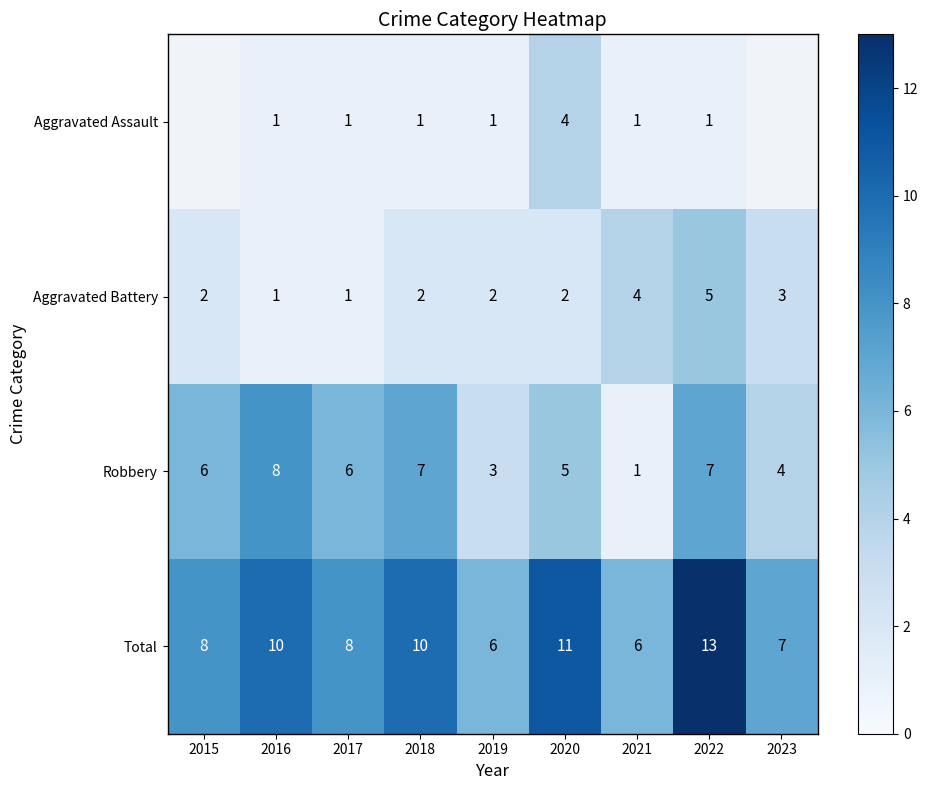

Where is Robbery nearest to the value 4?

2023